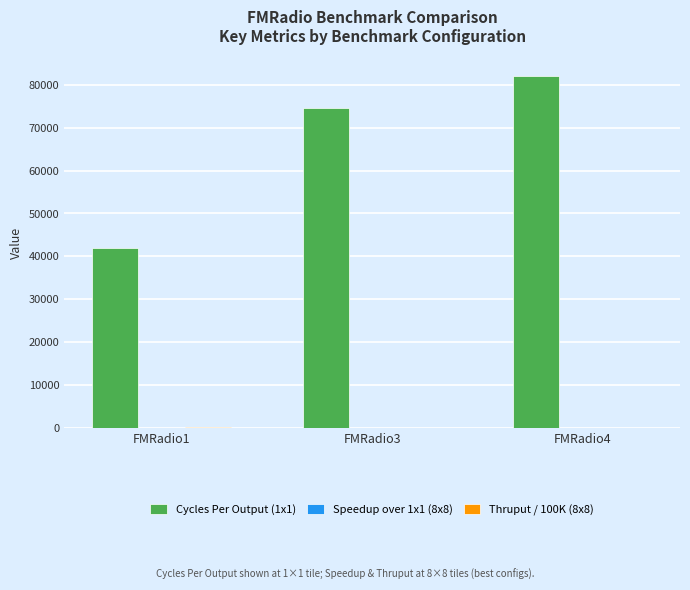

At which category is the sum across all series the highest?

FMRadio4